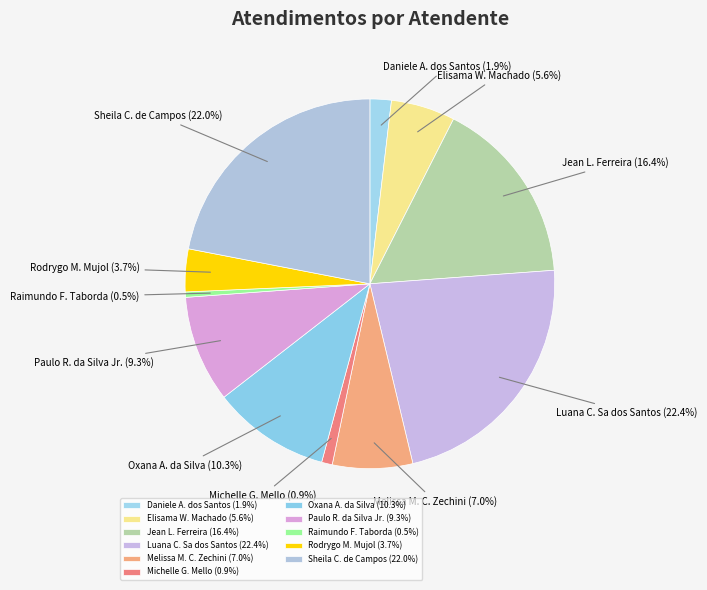

What is the ratio of the value at Oxana A. da Silva to the value at Sheila C. de Campos?

0.5